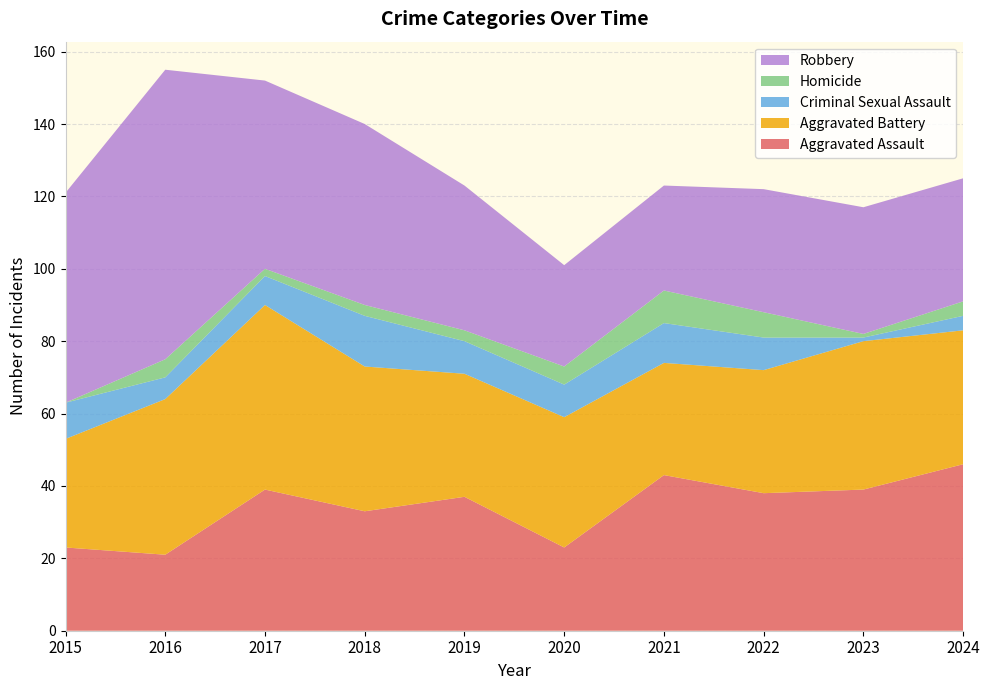

Reading left to right, list all the values displayed in this chart.

Aggravated Assault: 2015=23	2016=21	2017=39	2018=33	2019=37	2020=23	2021=43	2022=38	2023=39	2024=46
Aggravated Battery: 2015=30	2016=43	2017=51	2018=40	2019=34	2020=36	2021=31	2022=34	2023=41	2024=37
Criminal Sexual Assault: 2015=10	2016=6	2017=8	2018=14	2019=9	2020=9	2021=11	2022=9	2023=1	2024=4
Homicide: 2015=0	2016=5	2017=2	2018=3	2019=3	2020=5	2021=9	2022=7	2023=1	2024=4
Robbery: 2015=58	2016=80	2017=52	2018=50	2019=40	2020=28	2021=29	2022=34	2023=35	2024=34